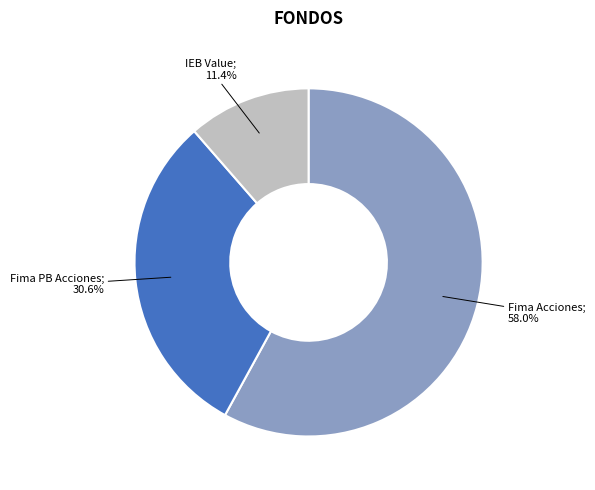

Is there a majority slice in this chart?

Yes